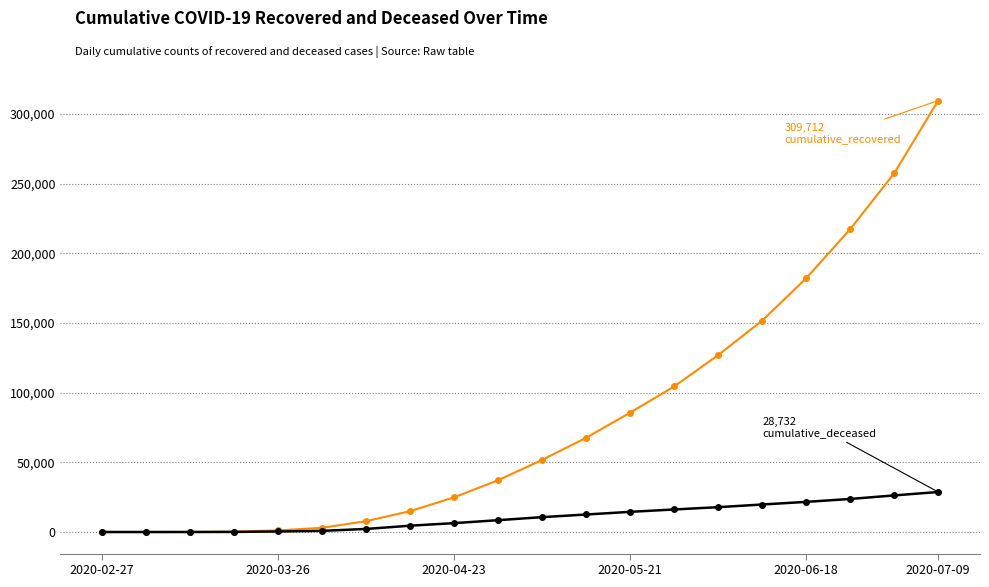

What is the maximum value shown in the chart?

309712